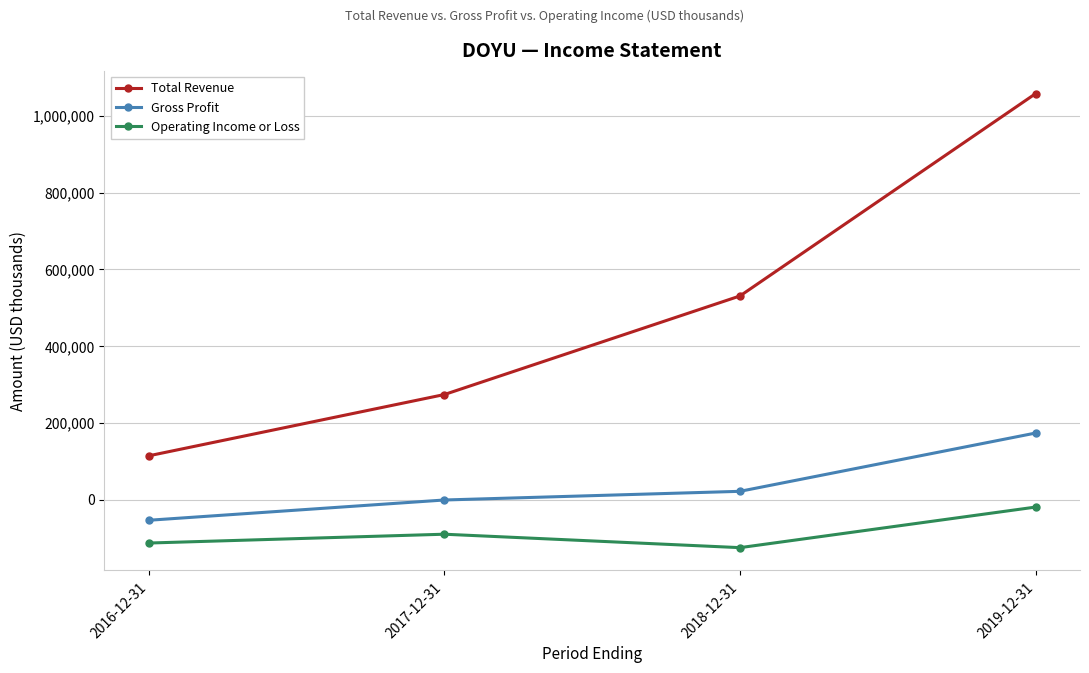

Where does the Operating Income or Loss series first go above -89800?

2019-12-31